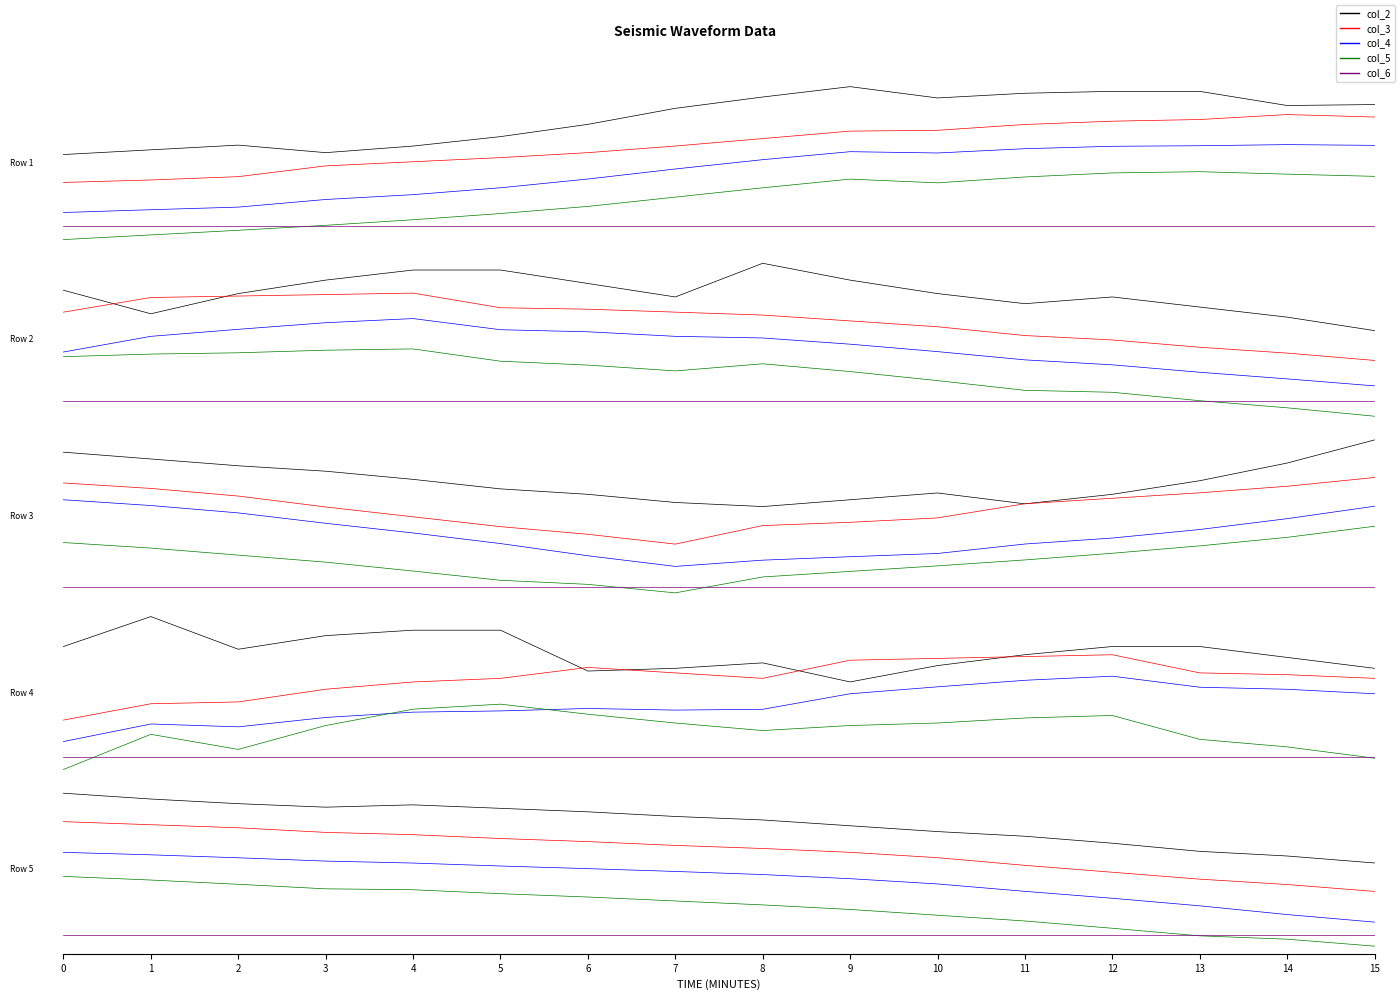

What is the sum of the col_4 values at 14 and 3?

0.4